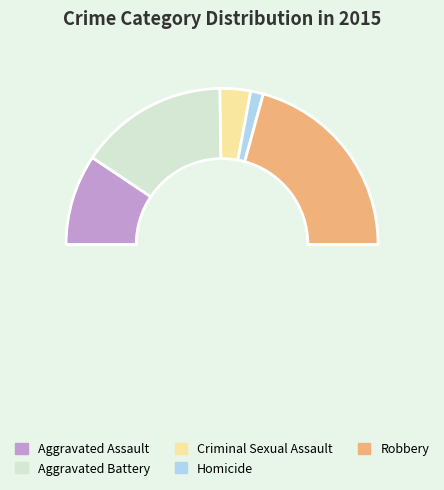

Is there a majority slice in this chart?

No